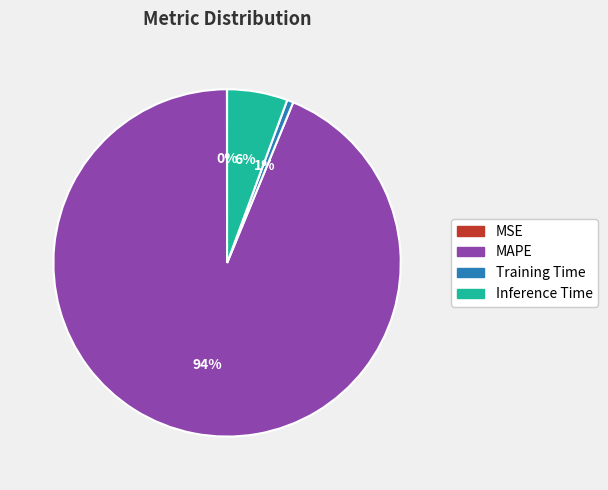

Is the sum of MAPE and Inference Time greater than half?

Yes